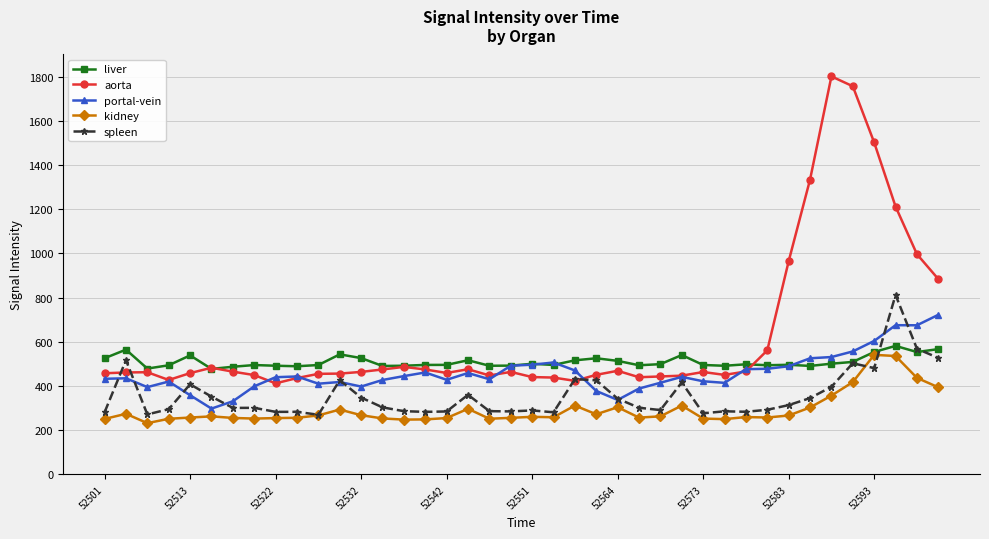

How many categories are shown in the chart?

40